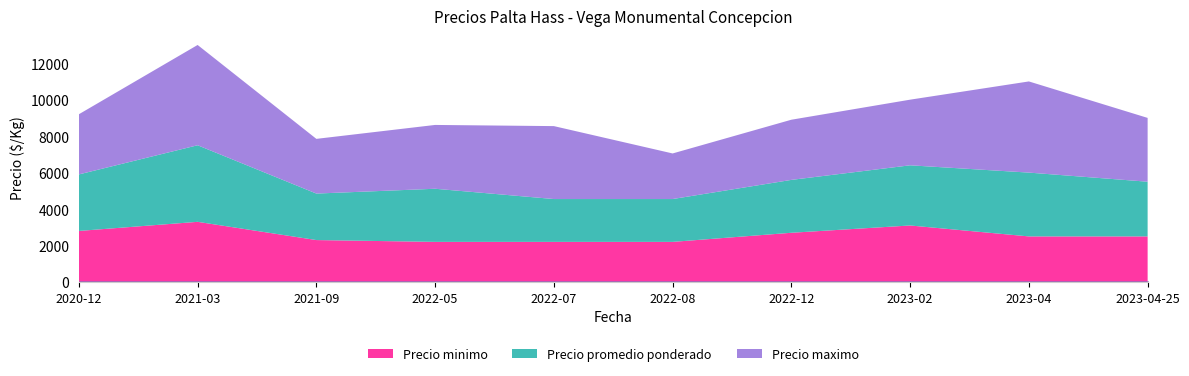

The value of Precio maximo at 2022-07 is 1354. True or false?

False